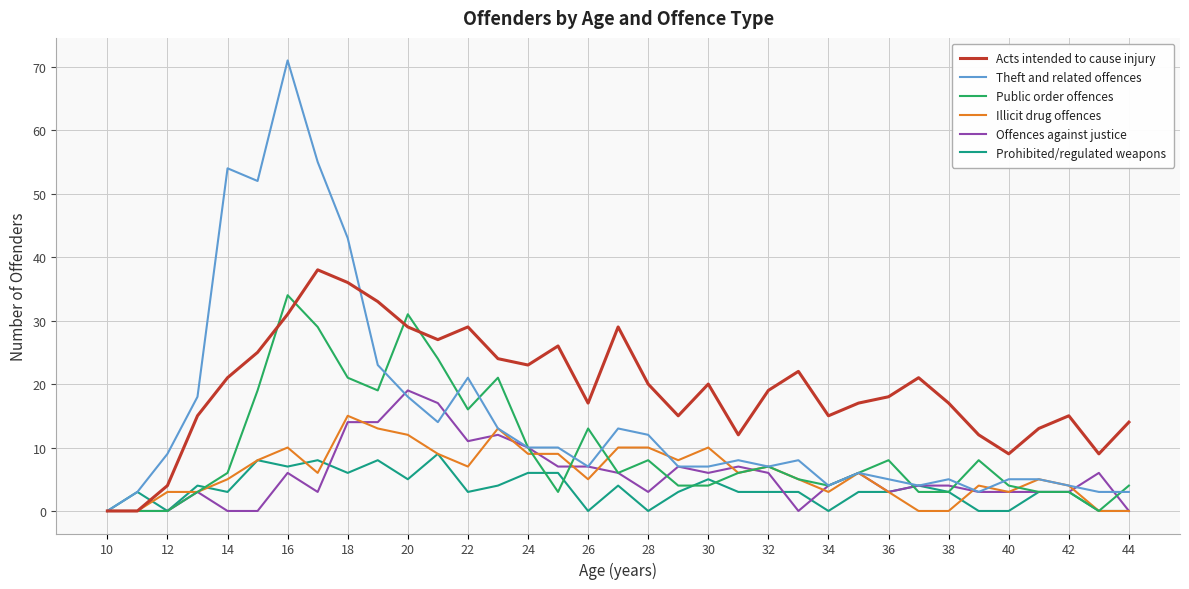

What are all the series names shown in the legend?

Acts intended to cause injury, Theft and related offences, Public order offences, Illicit drug offences, Offences against justice, Prohibited/regulated weapons